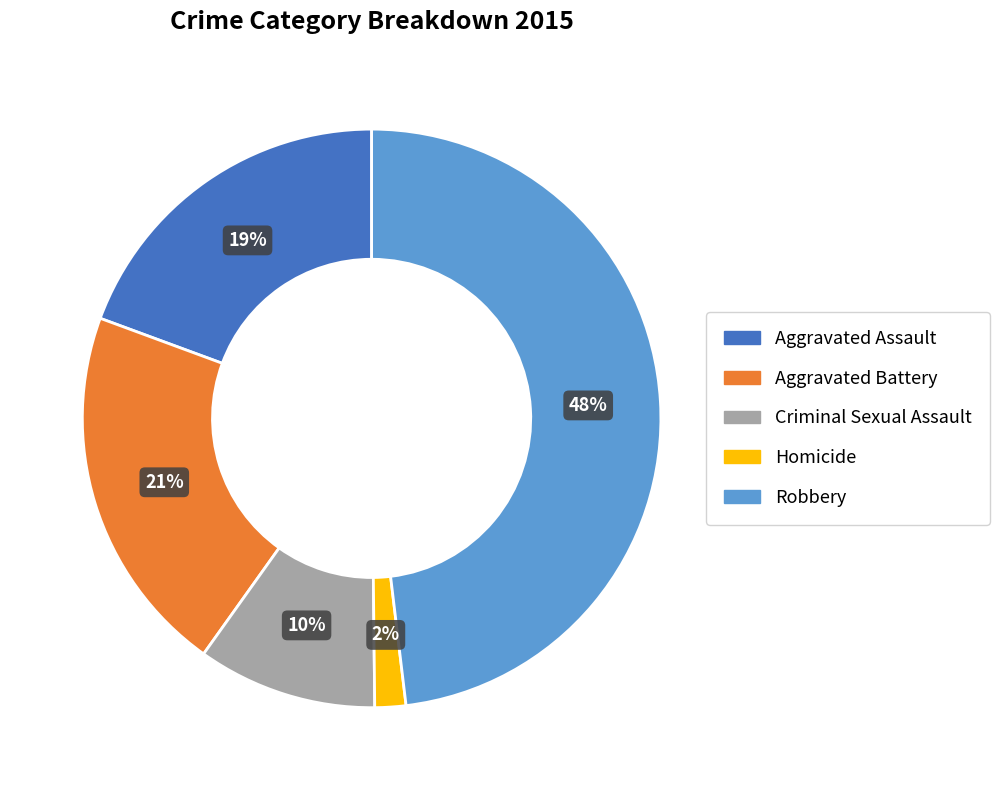

To the nearest percent, what percentage of the pie is Aggravated Battery?

21%